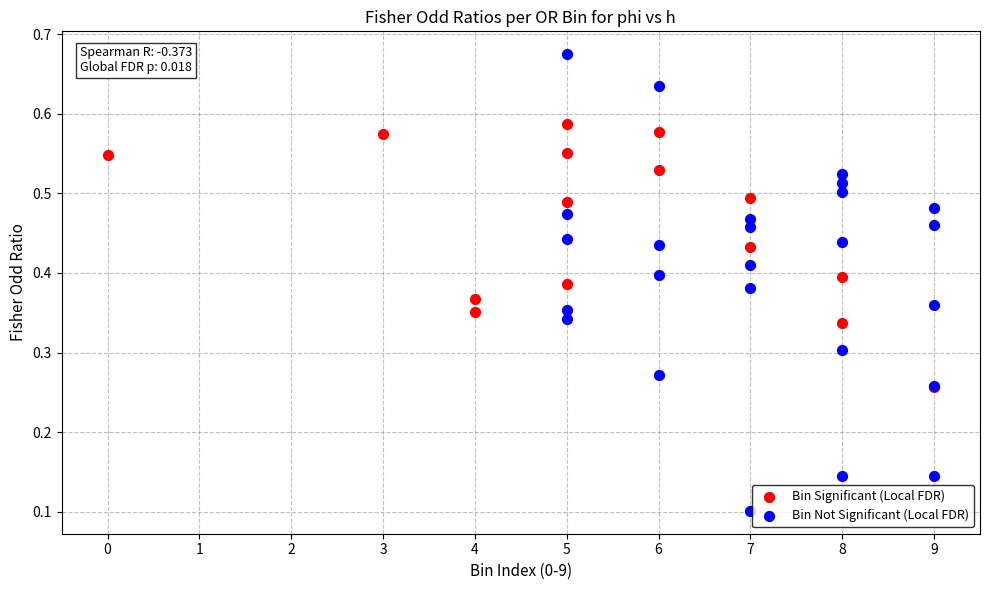

Which series reaches the maximum Y coordinate?

Bin Not Significant (Local FDR)